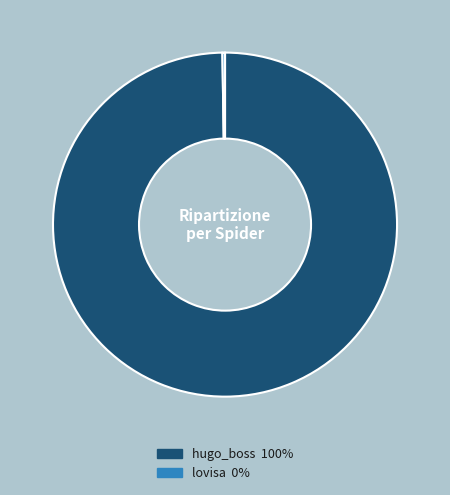

Which slice is the largest?

hugo_boss